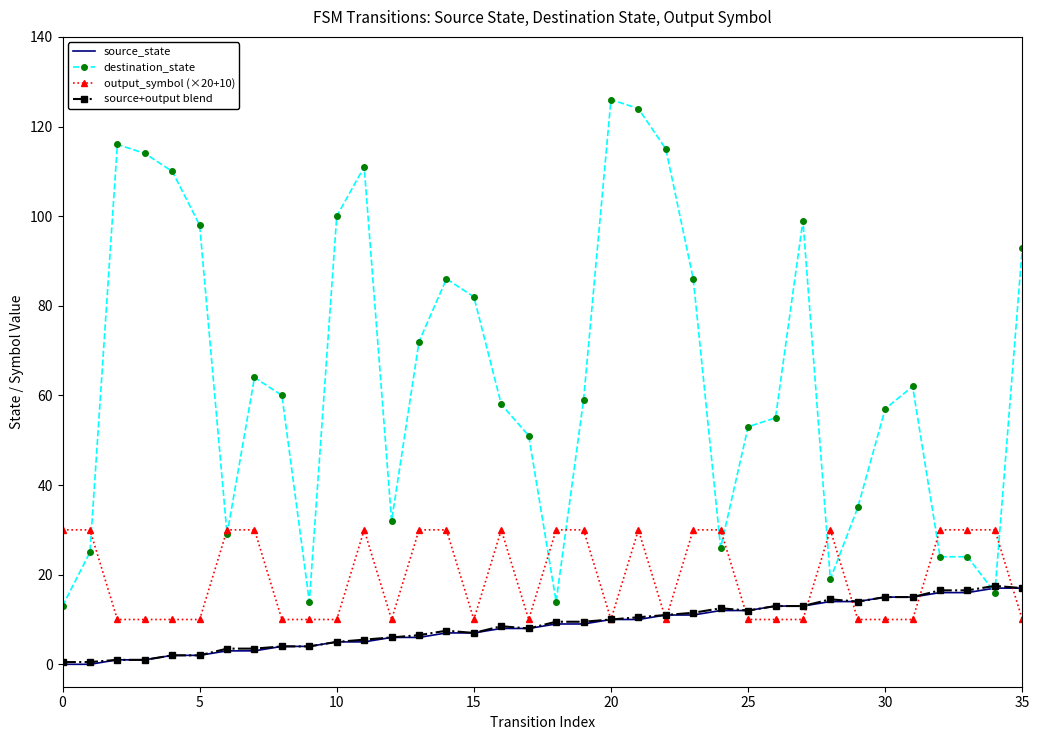

Which series has the largest range (max minus min)?

destination_state